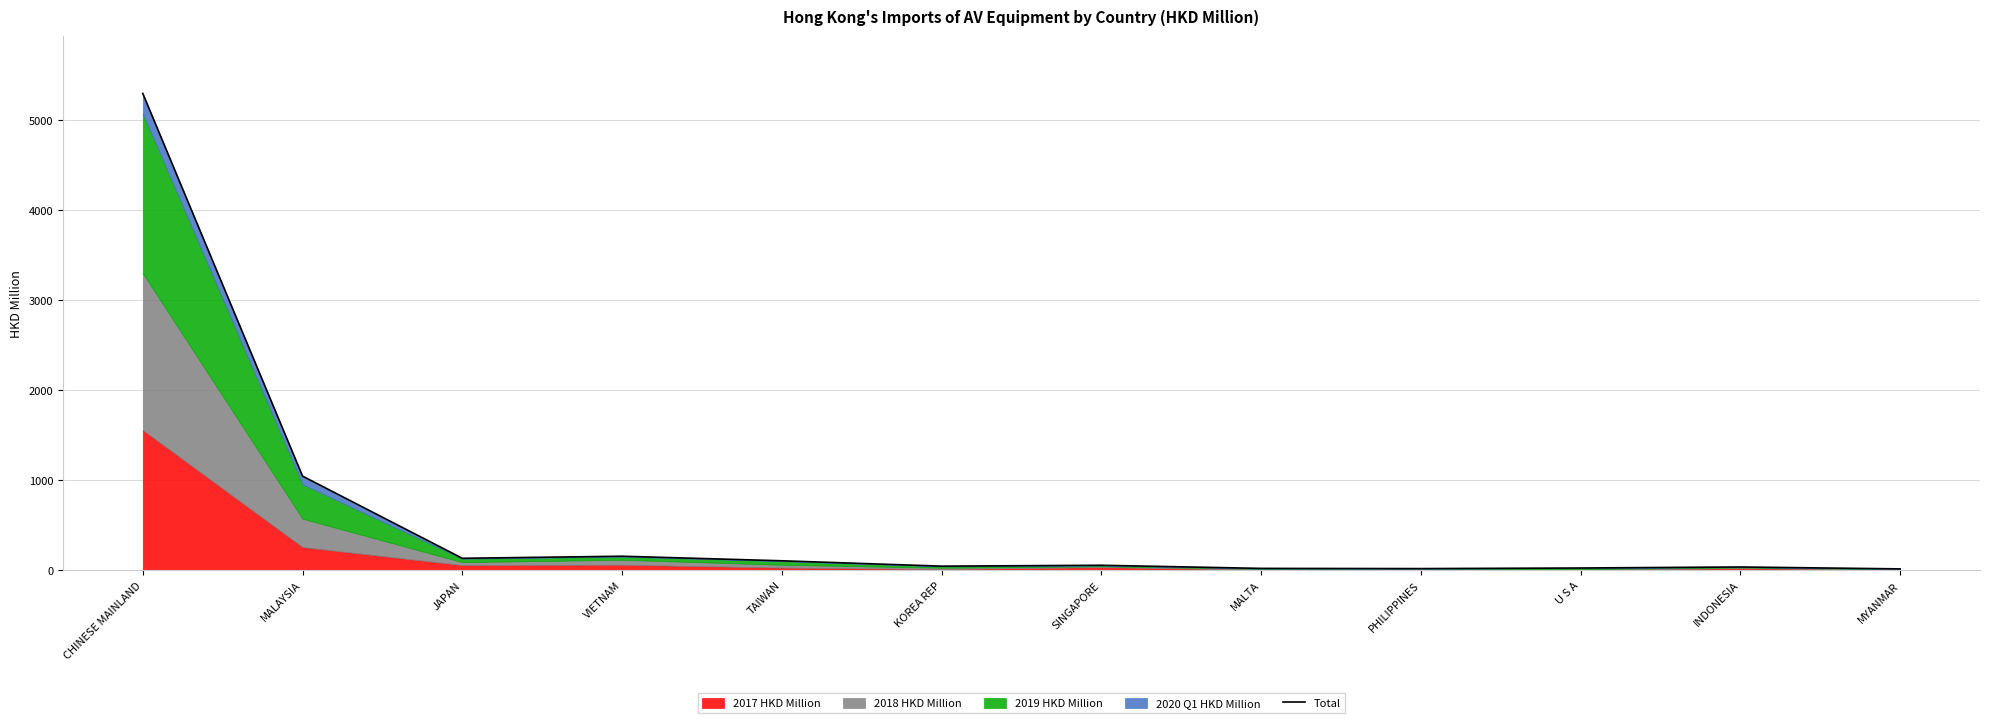

What is the sum of the values at MYANMAR and JAPAN?

148.7